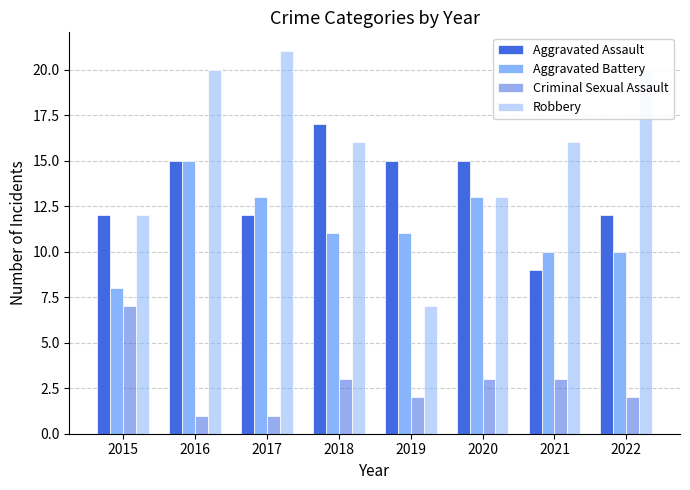

Is it true that Aggravated Assault equals 30 at 2018?

False